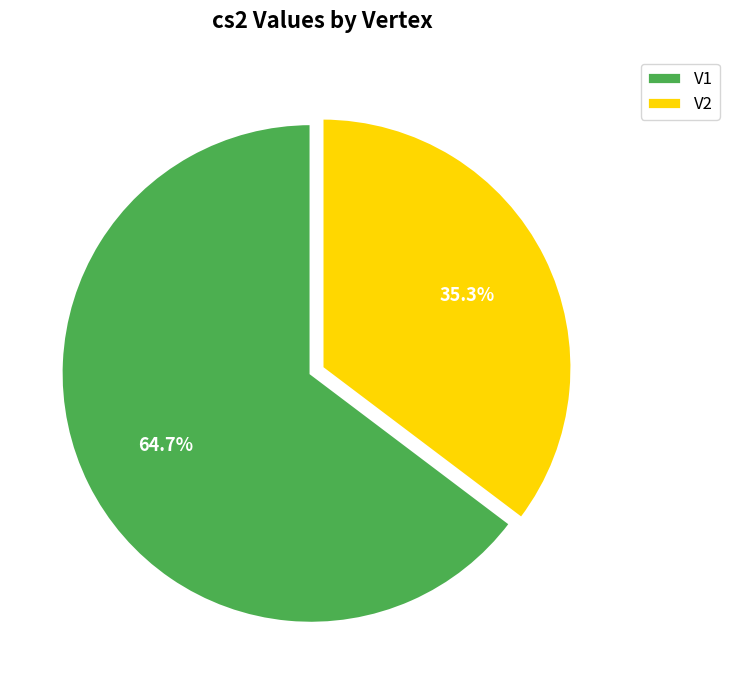

What is the total percentage of V1 and V2?

100.0%